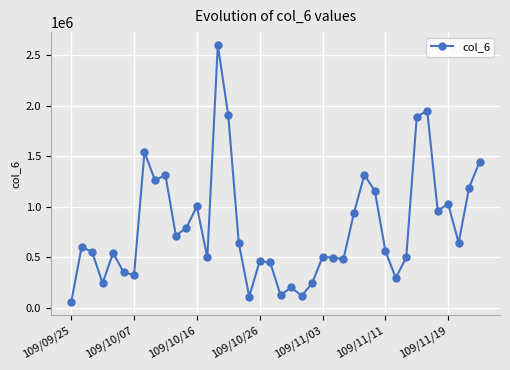

What is the difference between the second highest and second lowest values?

1834830